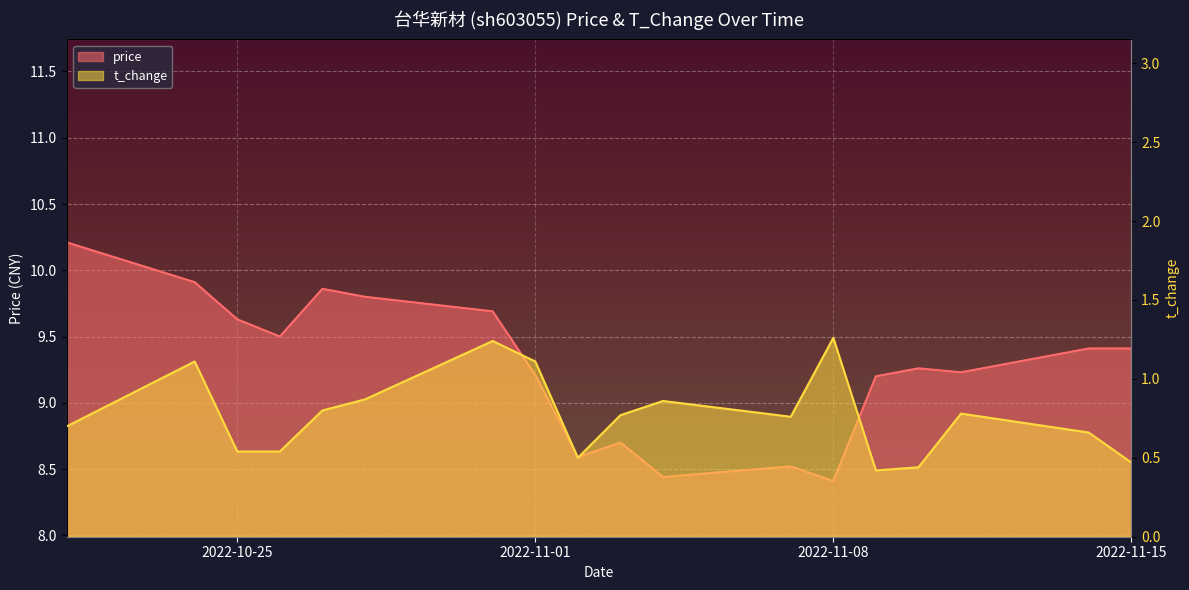

At which category does t_change reach its first local peak?

2022-10-24